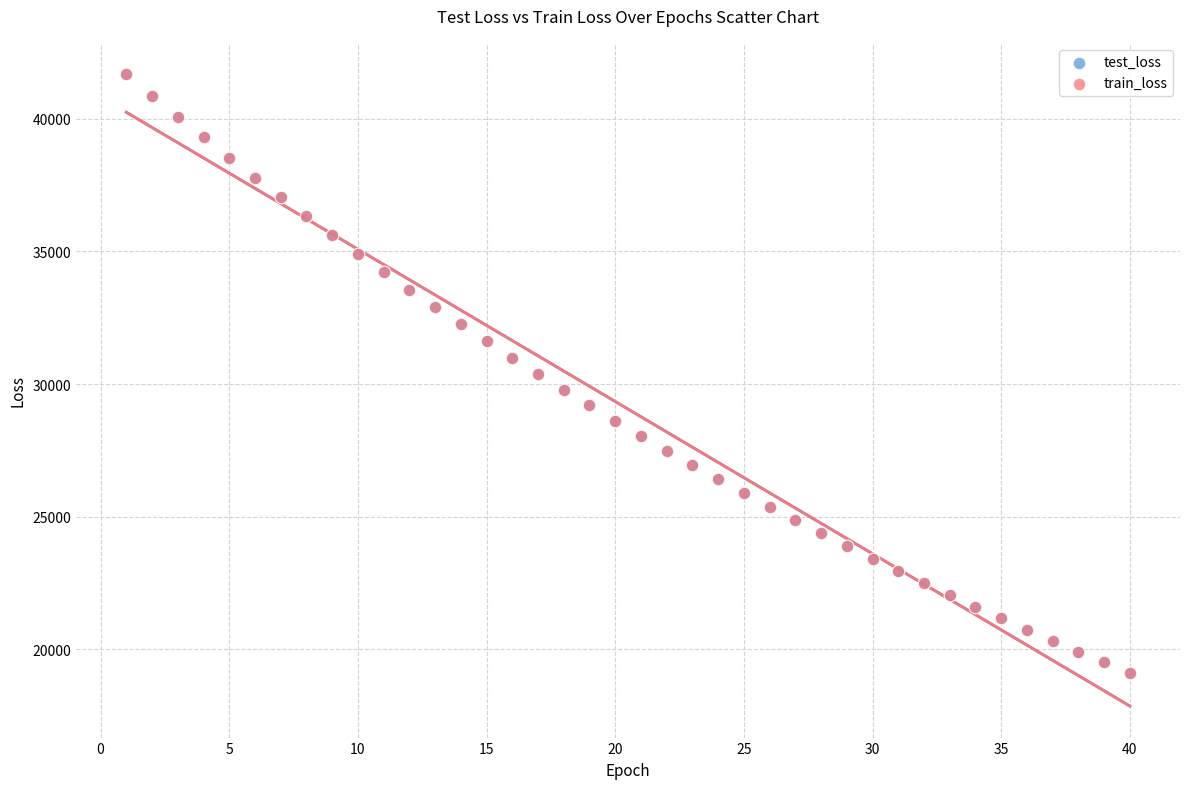

What are all the series names shown in the legend?

test_loss, train_loss